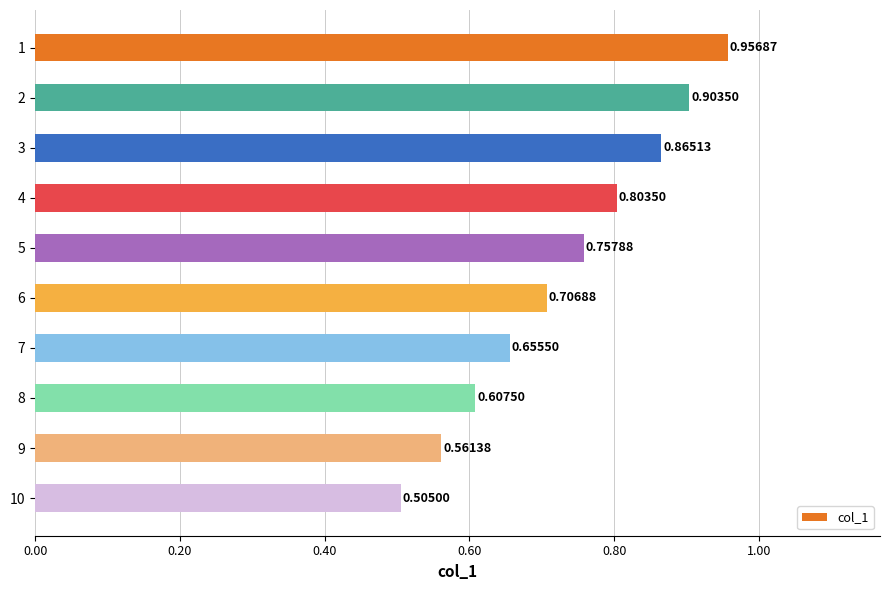

Which has a higher value, 3 or 8?

3